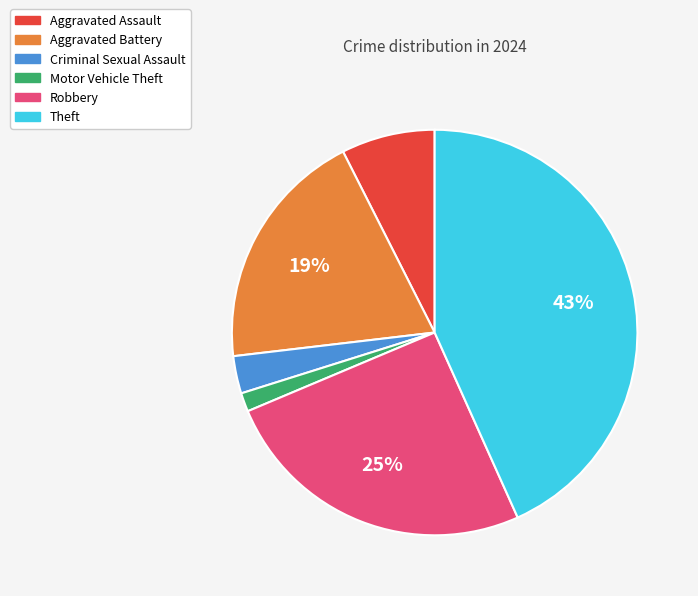

To the nearest percent, what percentage of the pie is Aggravated Battery?

19%